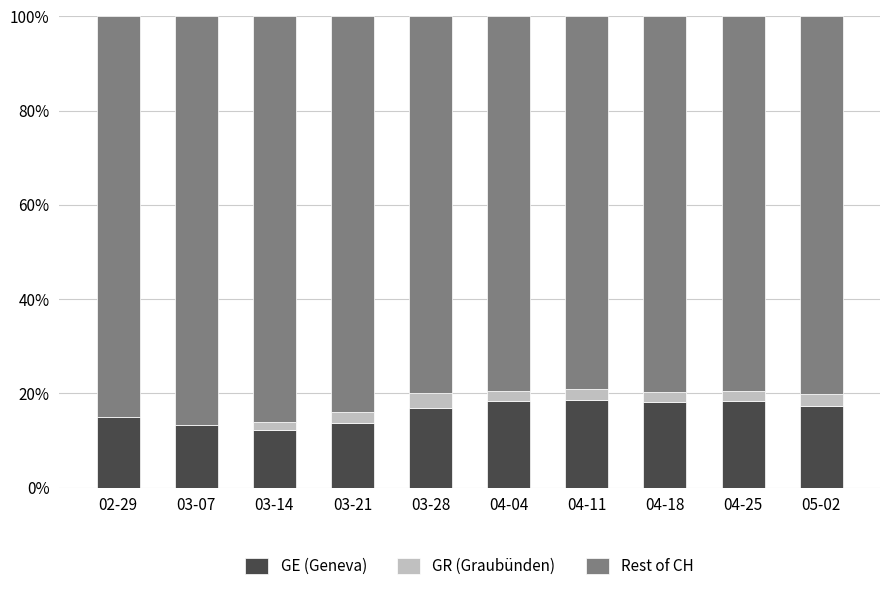

Is it true that GE (Geneva) equals 18.5 at 04-11?

True